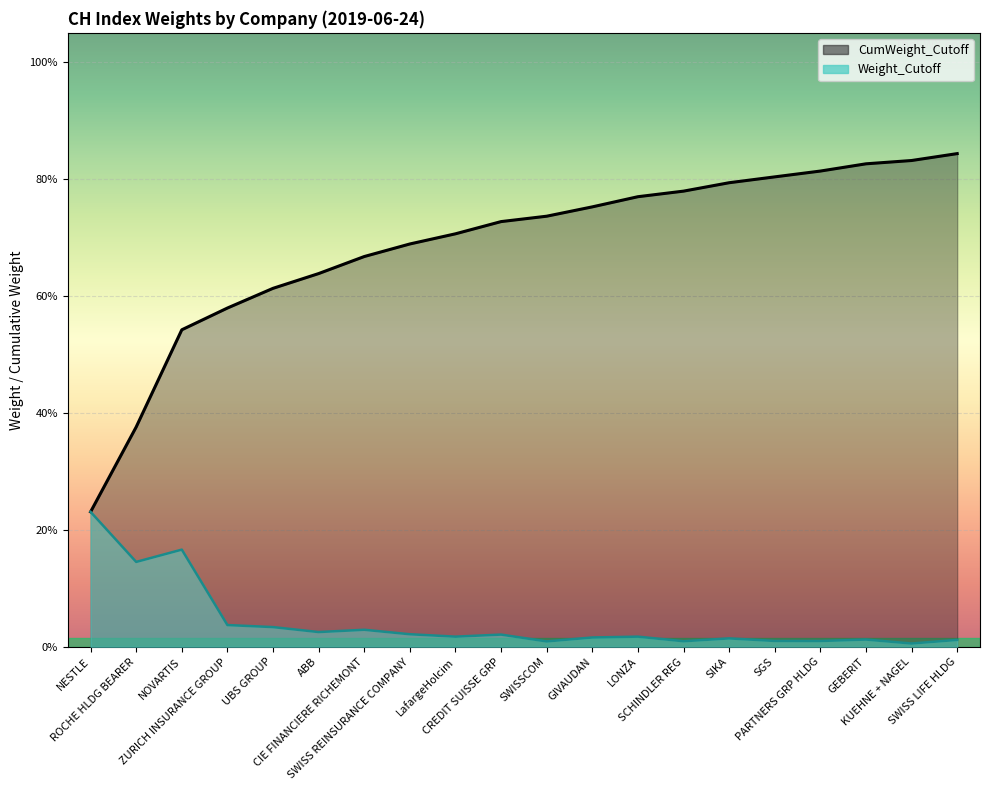

How many categories are shown in the chart?

20